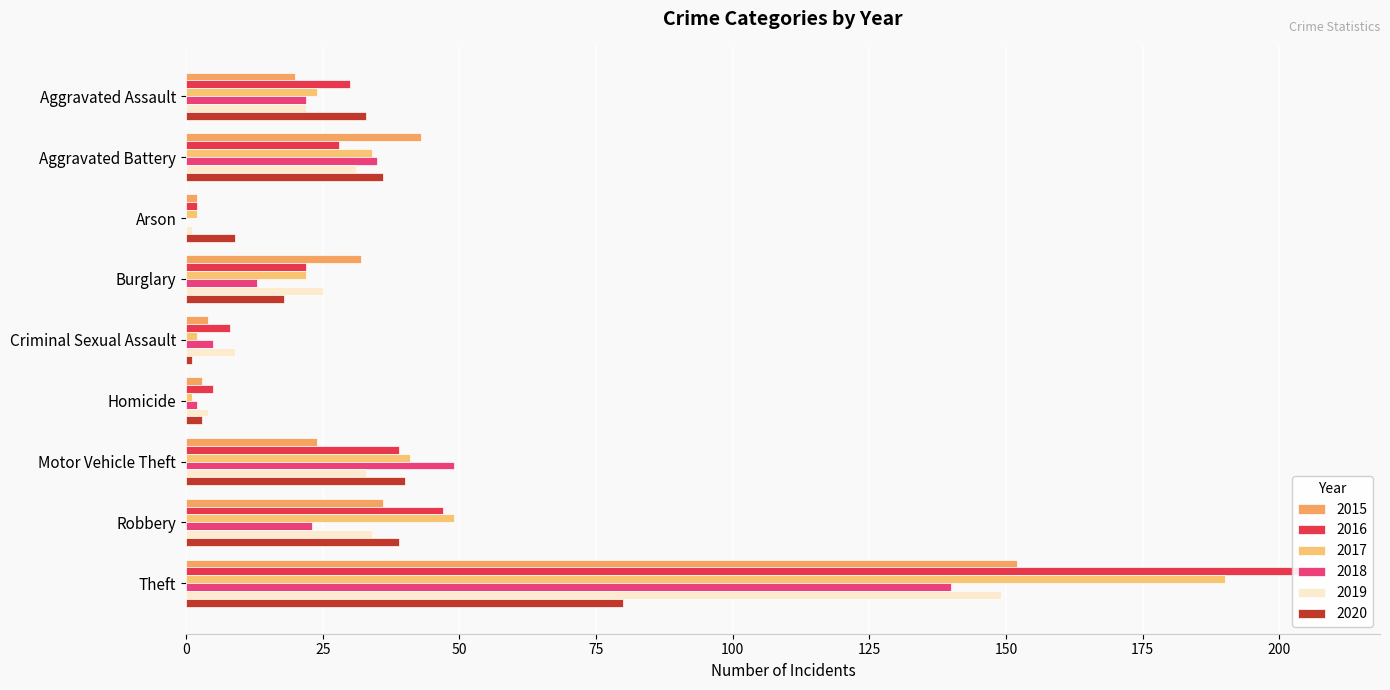

What is the average value of the 2017 series?

41